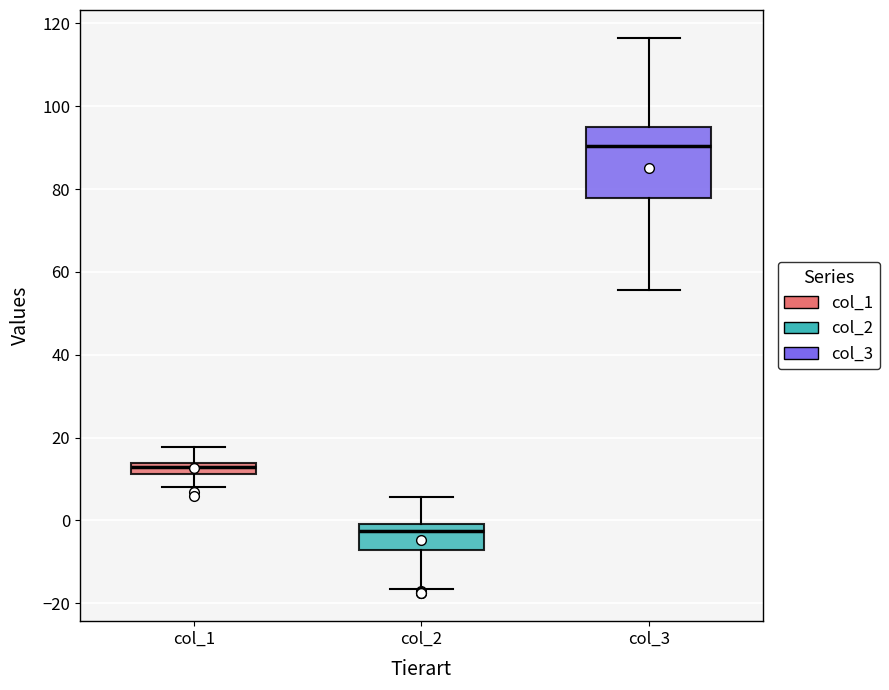

Which box has the highest median line?

col_3